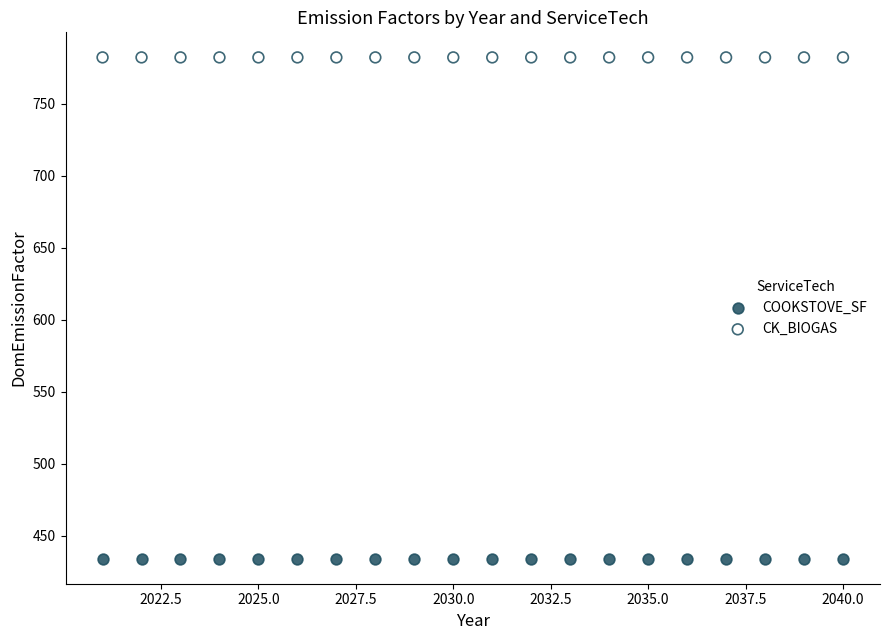

Which series contains the highest Y value?

CK_BIOGAS